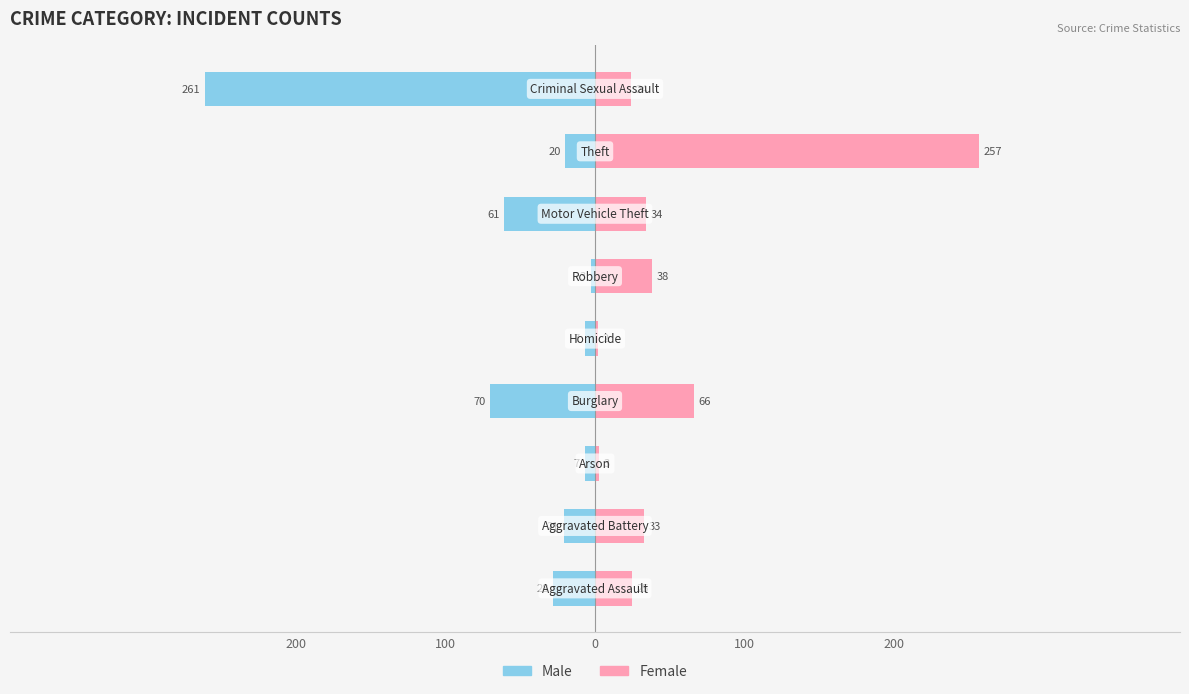

At 100, list the series in order from smallest to largest.

Male, Female